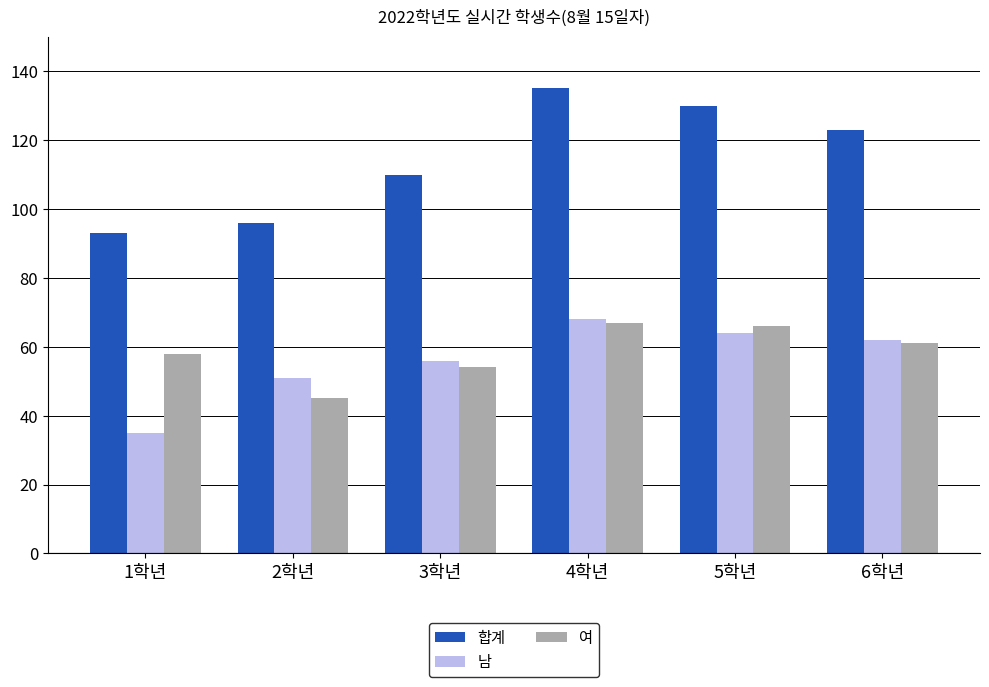

Reading left to right, transcribe all the data shown in this chart.

합계: 1학년=93	2학년=96	3학년=110	4학년=135	5학년=130	6학년=123
남: 1학년=35	2학년=51	3학년=56	4학년=68	5학년=64	6학년=62
여: 1학년=58	2학년=45	3학년=54	4학년=67	5학년=66	6학년=61